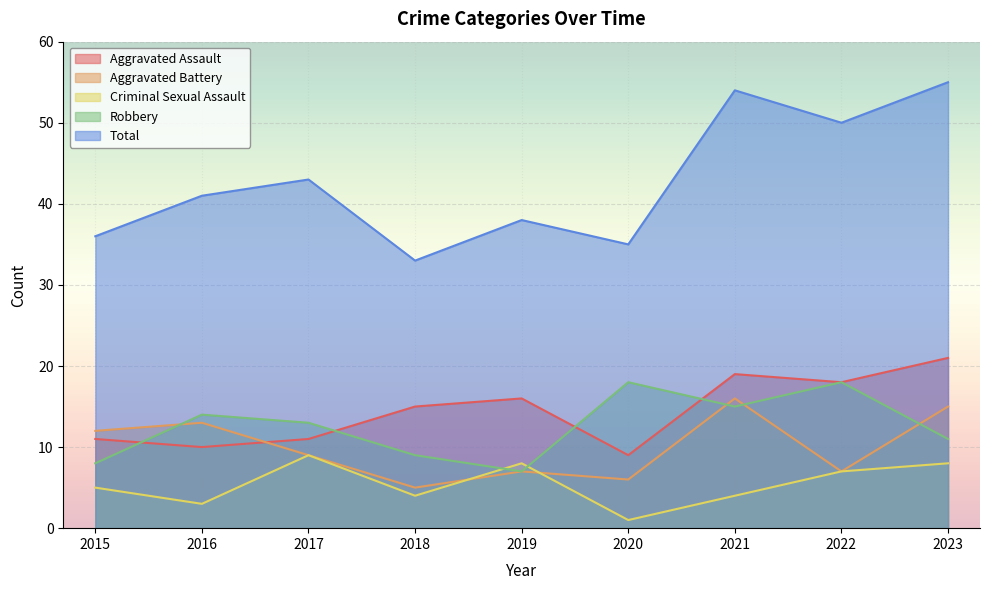

At 2022, list the series in order from largest to smallest.

Total, Aggravated Assault, Robbery, Aggravated Battery, Criminal Sexual Assault